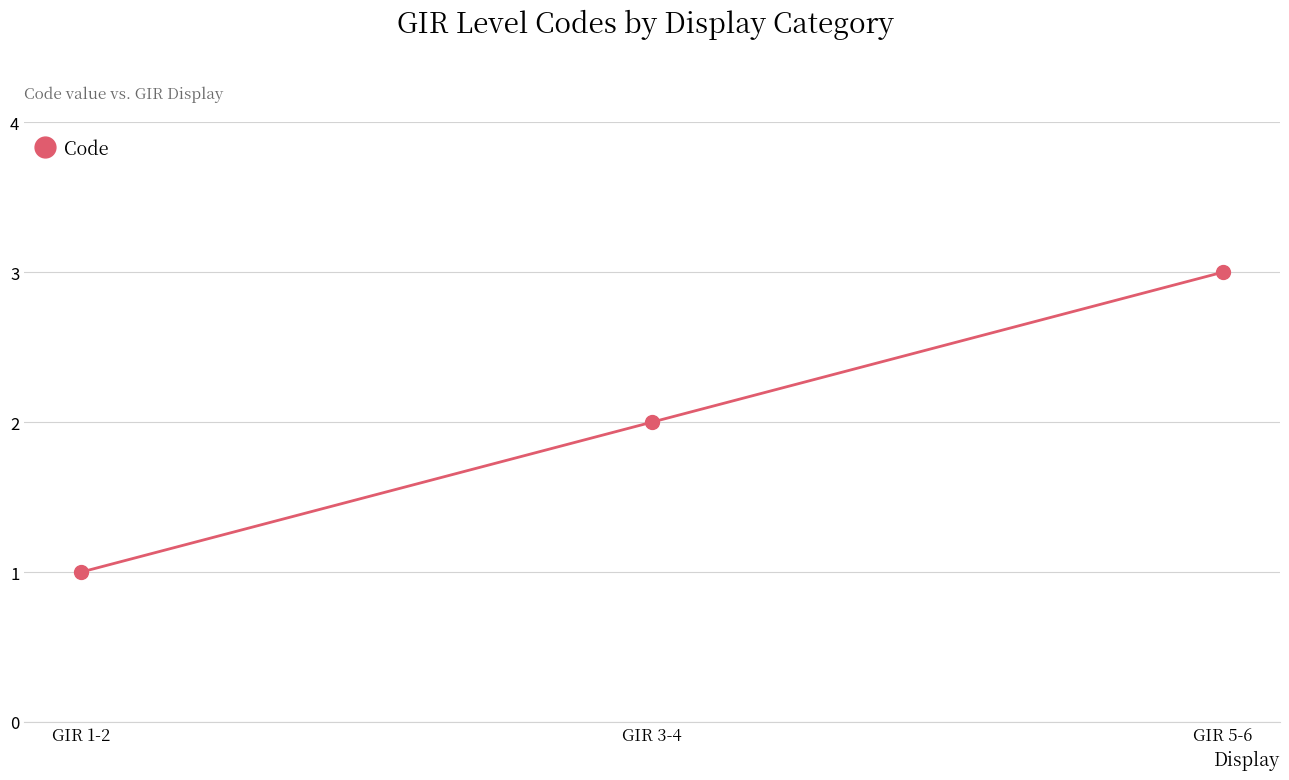

Count the number of categories in the chart.

3